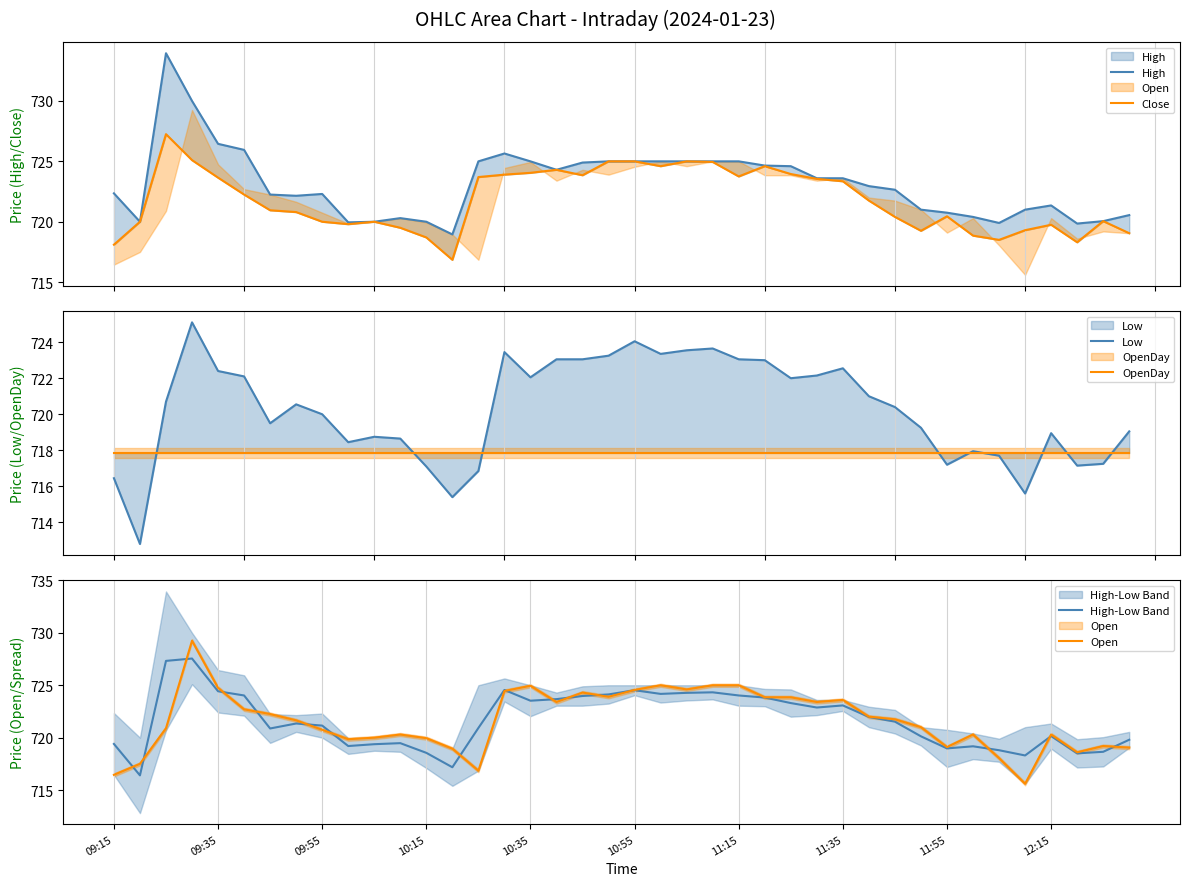

What is the difference between the maximum and second lowest values in the Close series?

9.1